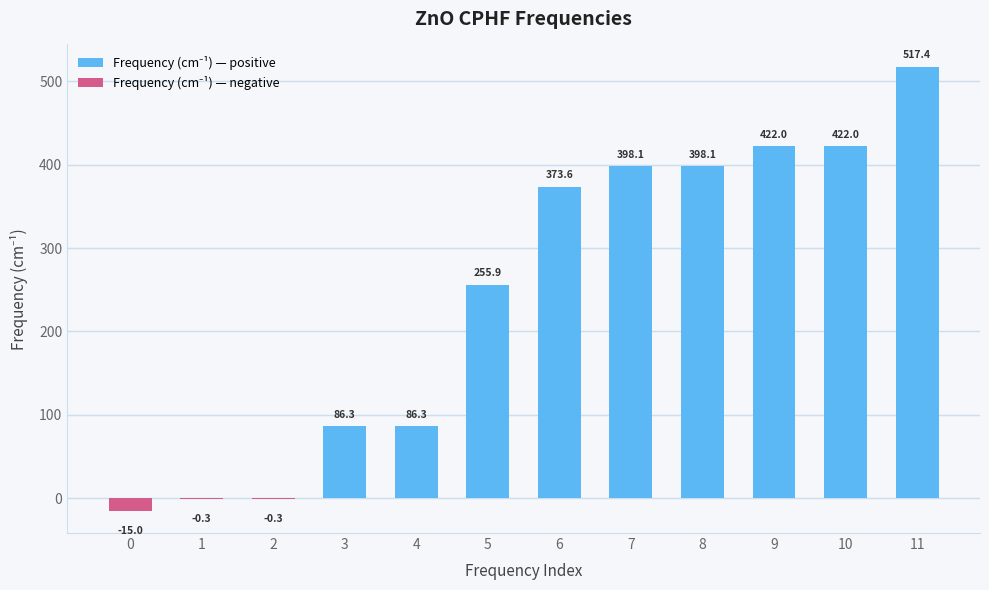

How many values are above zero?

9